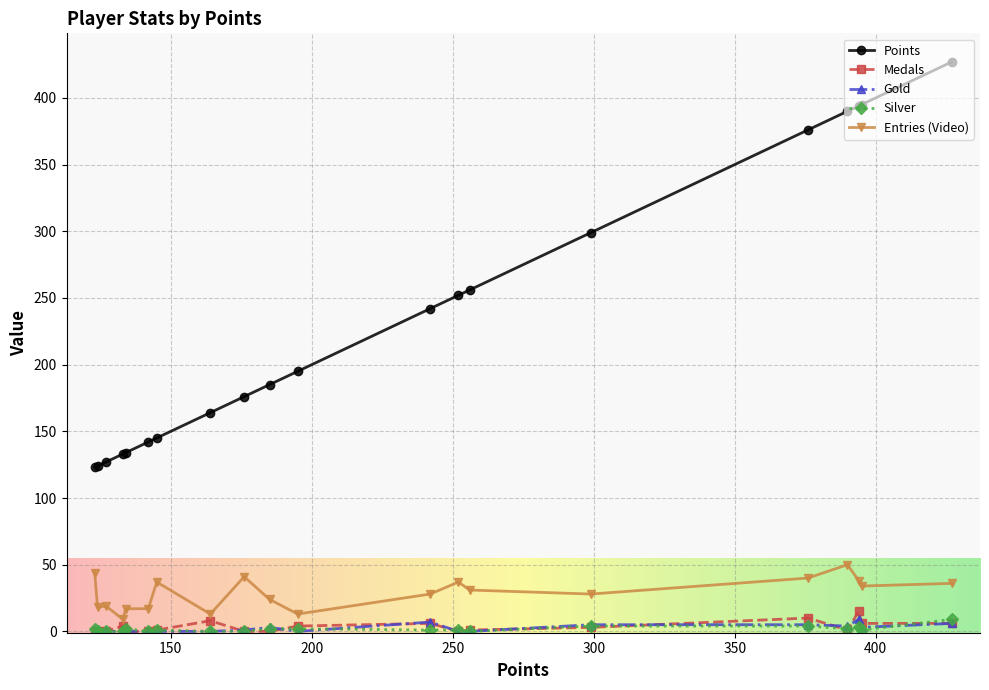

What is the value of the Points point at the 2nd from the left?

124